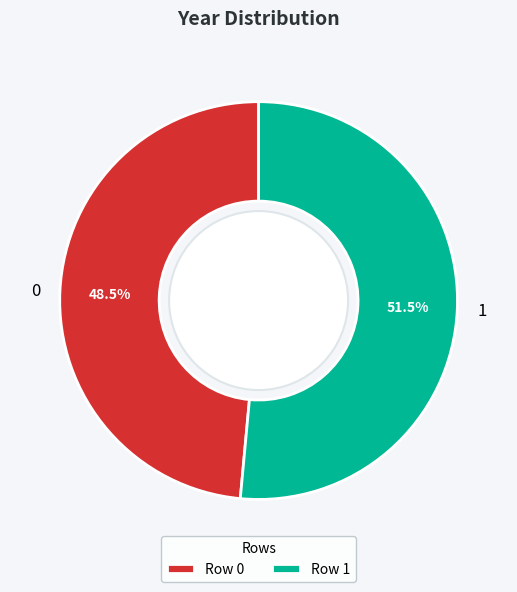

What portion of the pie excludes 0?

51.5%